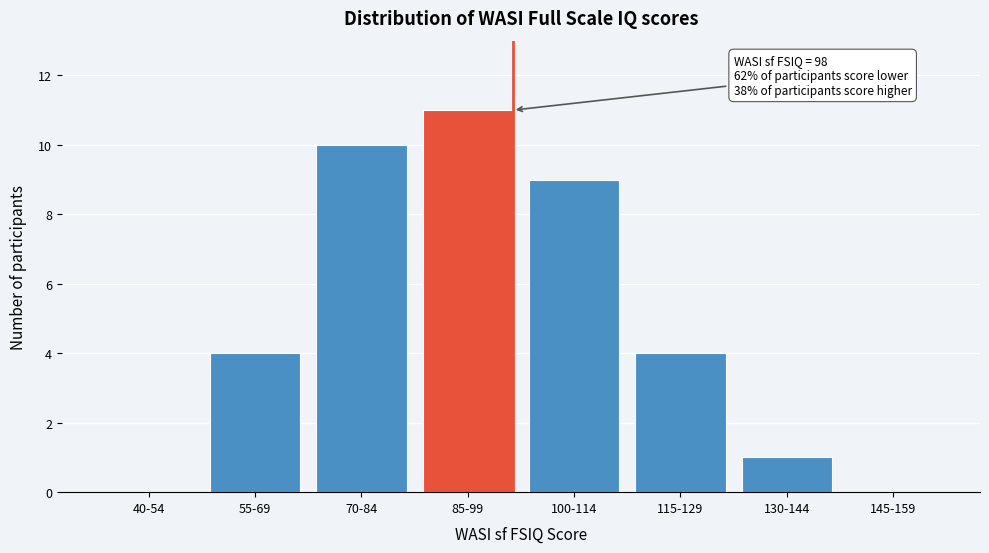

Reading right to left, extract all data points from this chart.

145-159=0	130-144=1	115-129=4	100-114=9	85-99=11	70-84=10	55-69=4	40-54=0